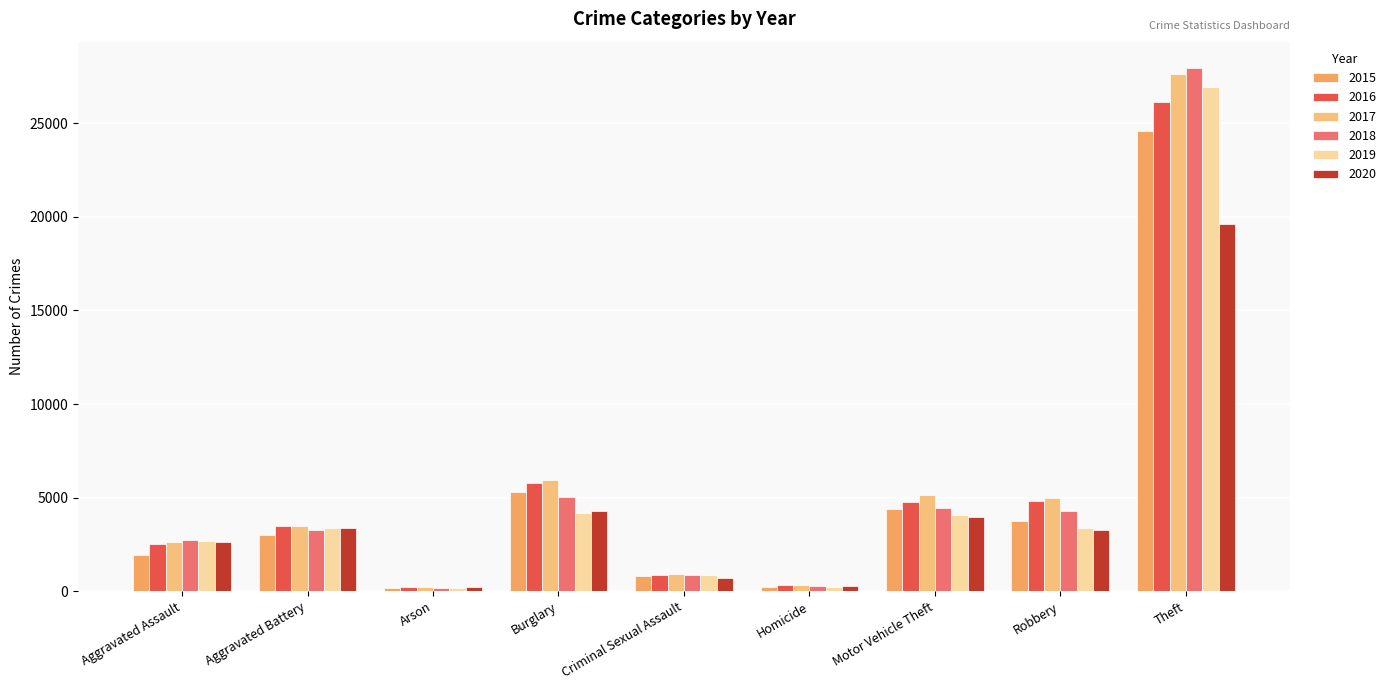

How many groups of bars are there?

9